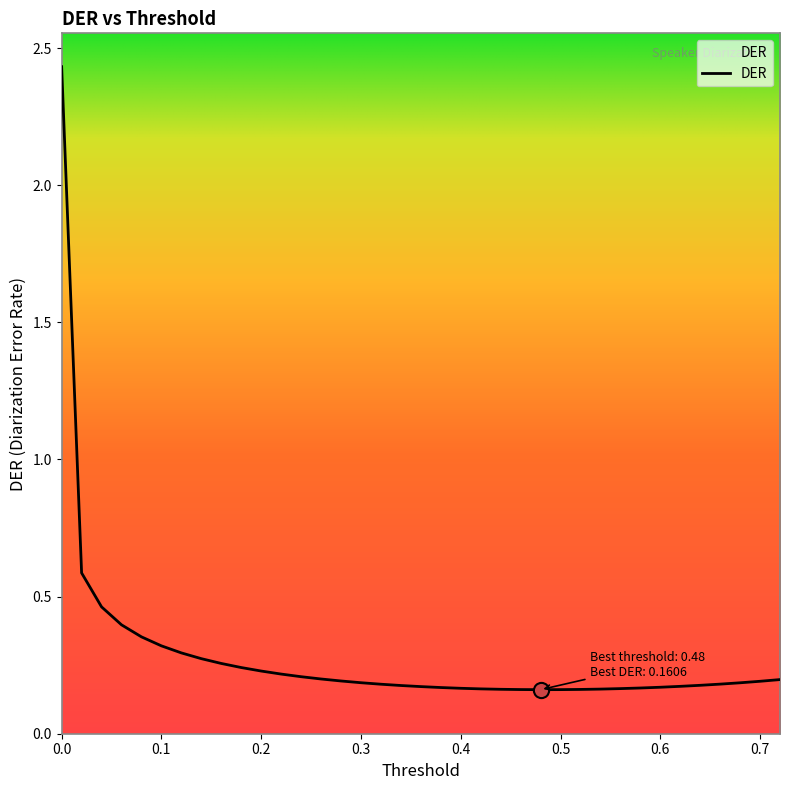

What is the difference between the maximum and minimum values?

2.3